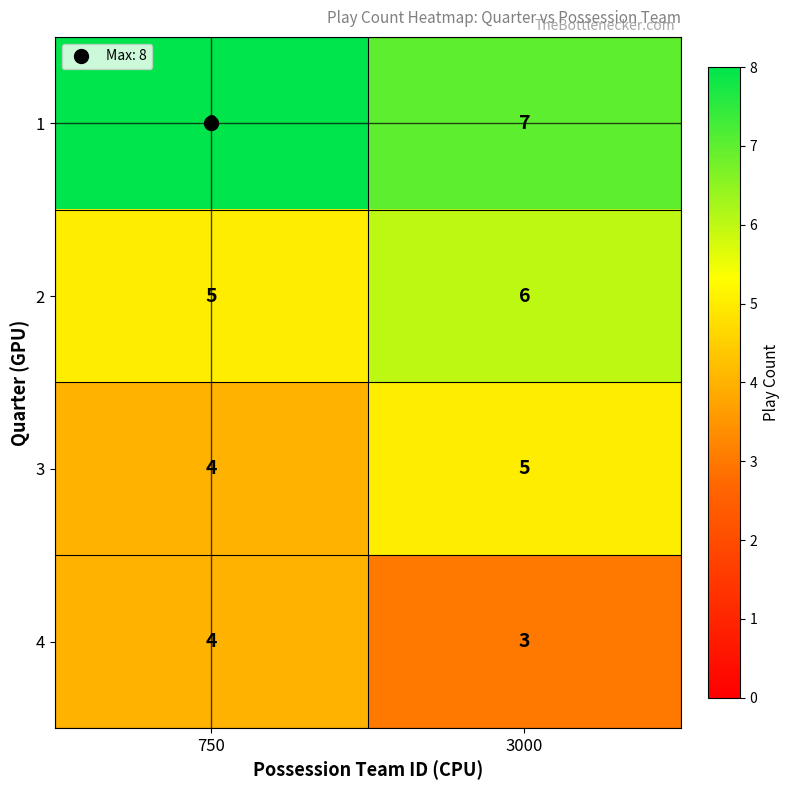

At which label does 3 reach its peak?

3000